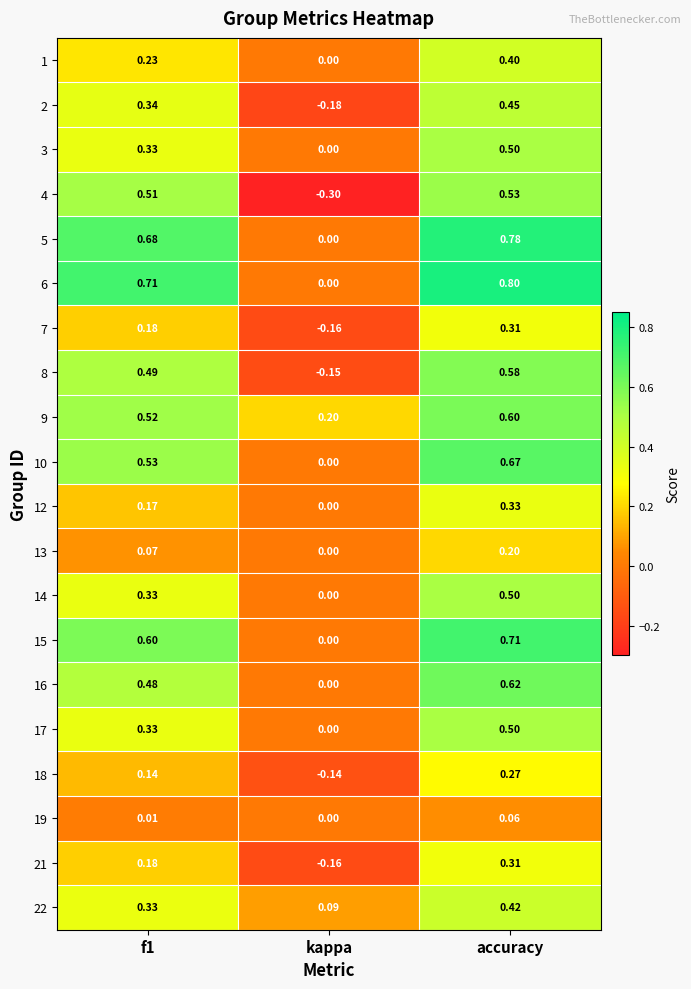

Which category has the lowest value across all series?

kappa